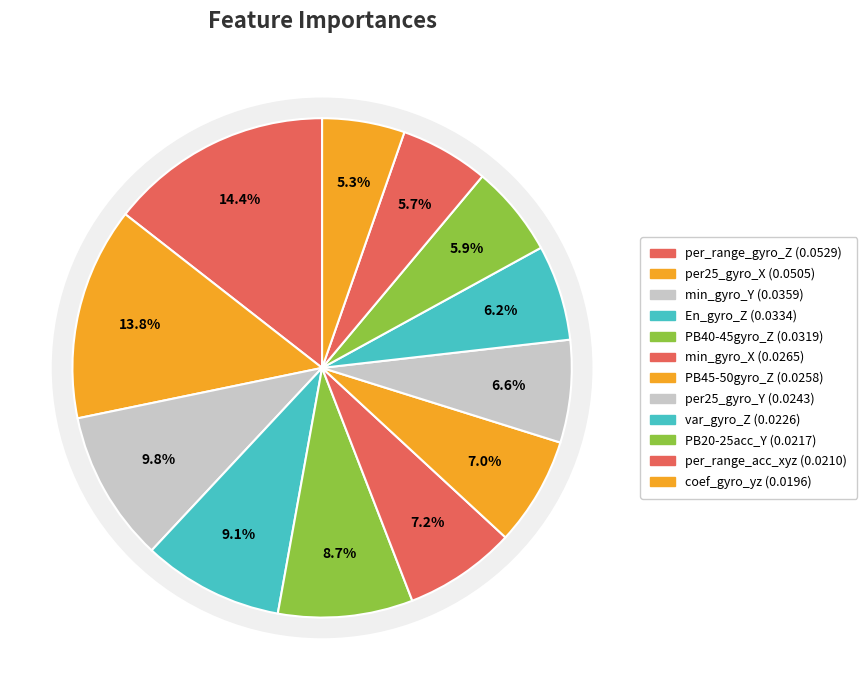

Rank the categories by value from highest to lowest.

per_range_gyro_Z, per25_gyro_X, min_gyro_Y, En_gyro_Z, PB40-45gyro_Z, min_gyro_X, PB45-50gyro_Z, per25_gyro_Y, var_gyro_Z, PB20-25acc_Y, per_range_acc_xyz, coef_gyro_yz